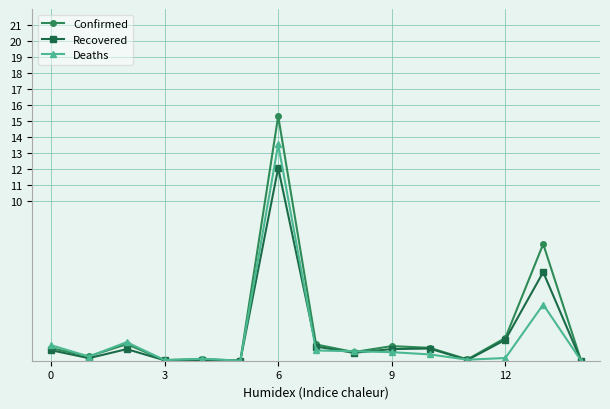

Is this an area chart (filled region under the line)?

No